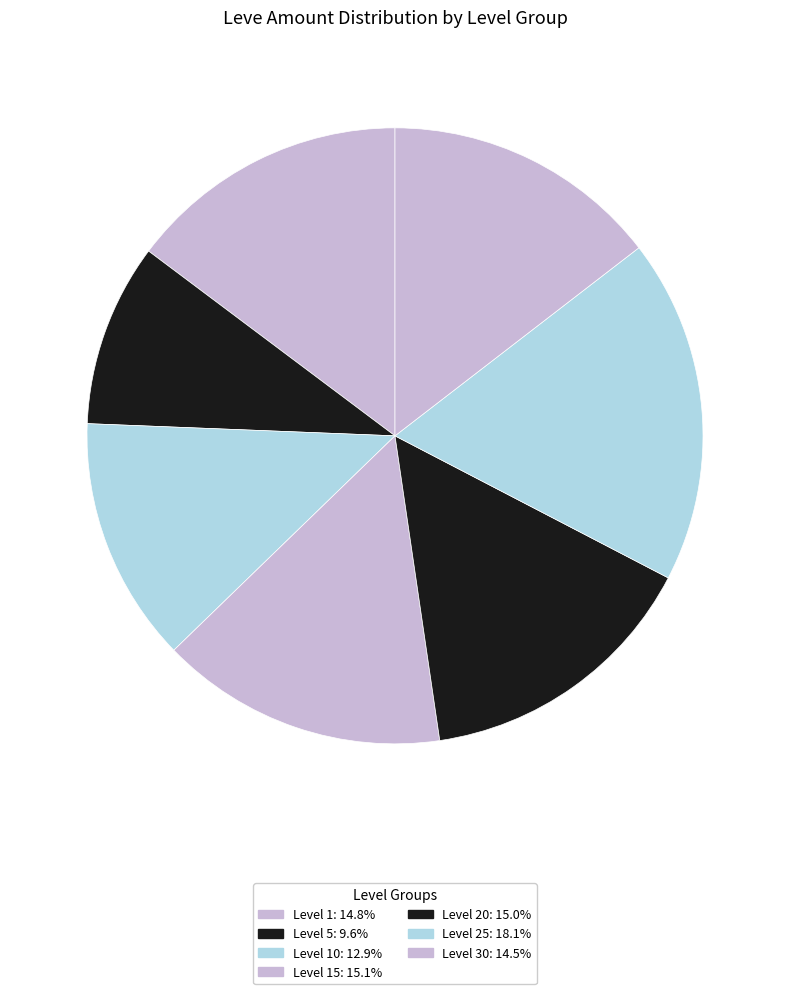

How many segments does this pie chart have?

7